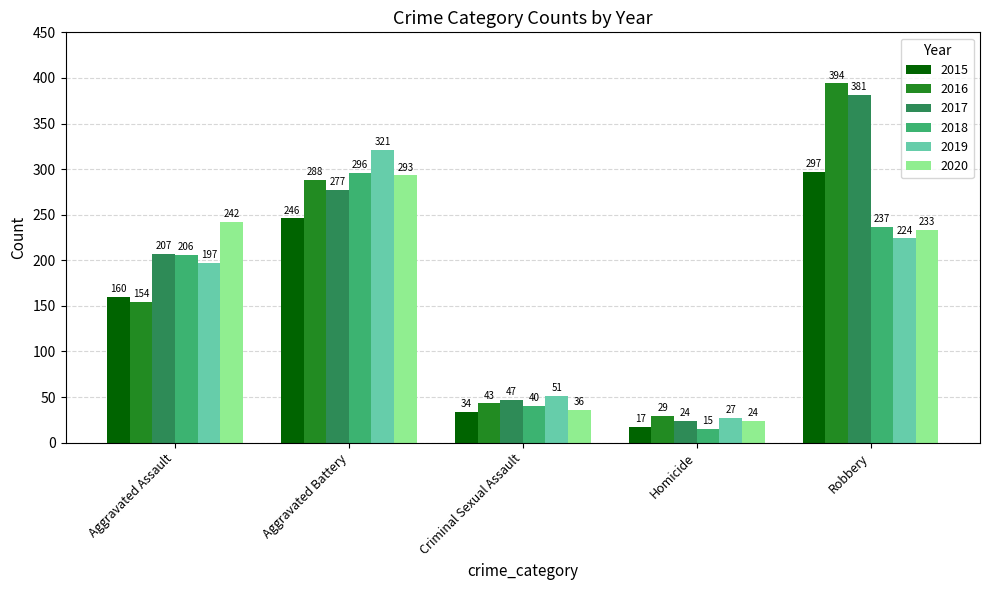

How many categories are shown in the chart?

5